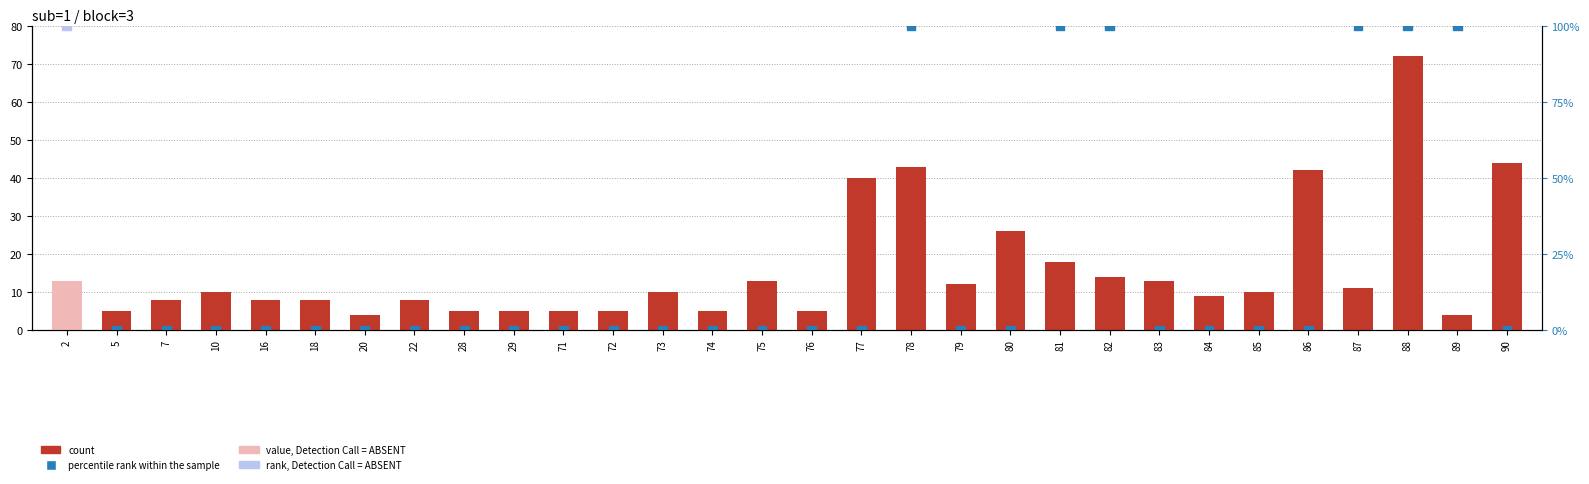

What is the total value across all series at 85?

10